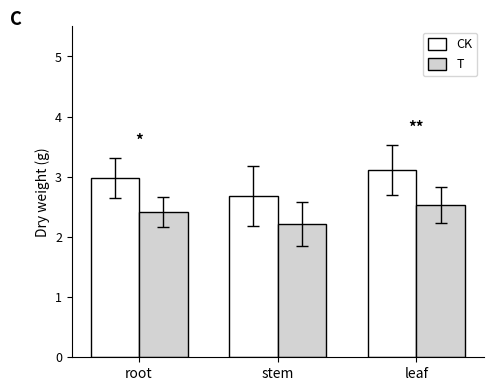

What is the maximum value shown in the chart?

3.1